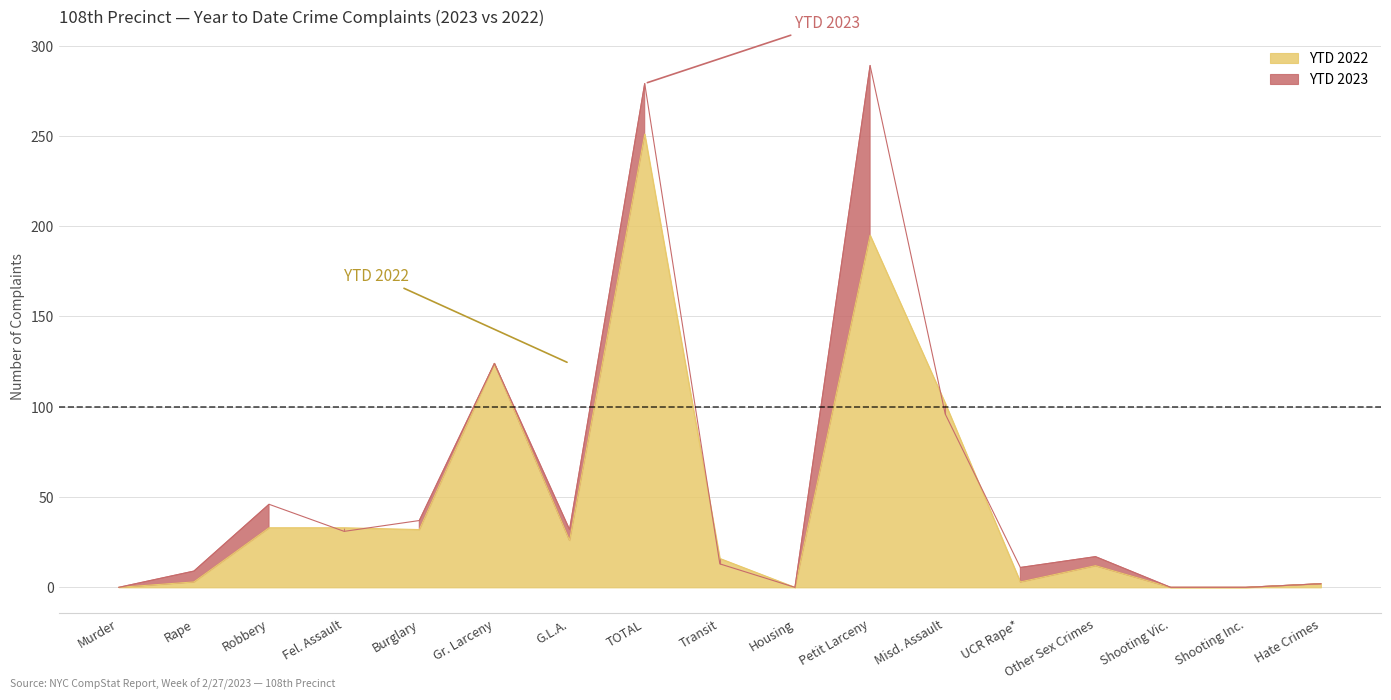

At which label does YTD 2022 first exceed 16?

Robbery